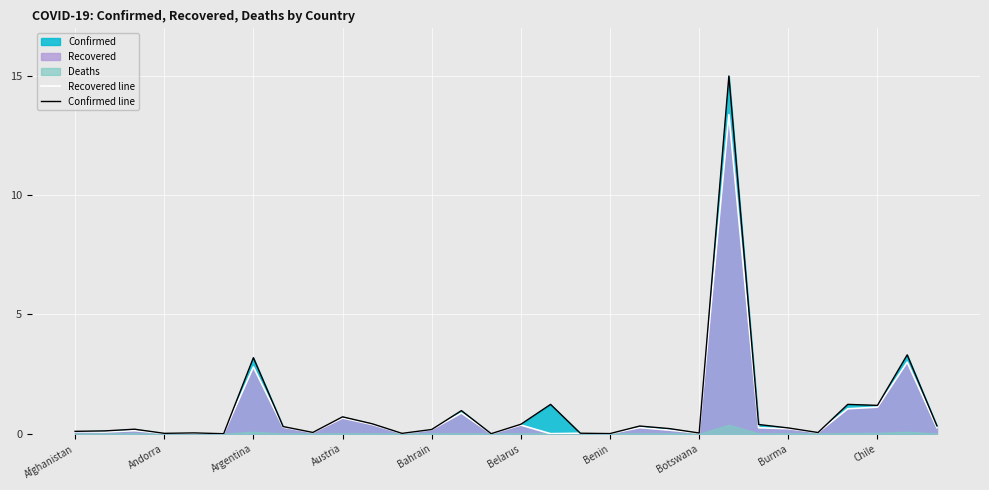

The value of Recovered line at 29 is 0.1. True or false?

False